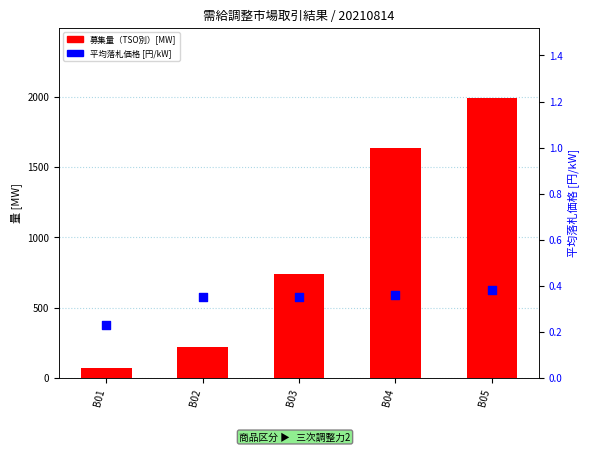

Which series contains the lowest Y value?

平均落札価格（電源属地別）[円/kW]